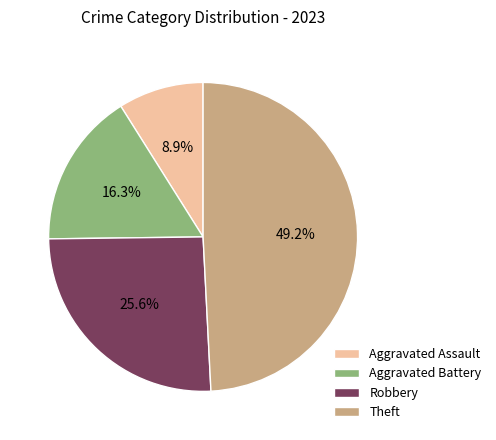

To the nearest percent, what is the difference between the Aggravated Battery and Theft slice percentages?

33%